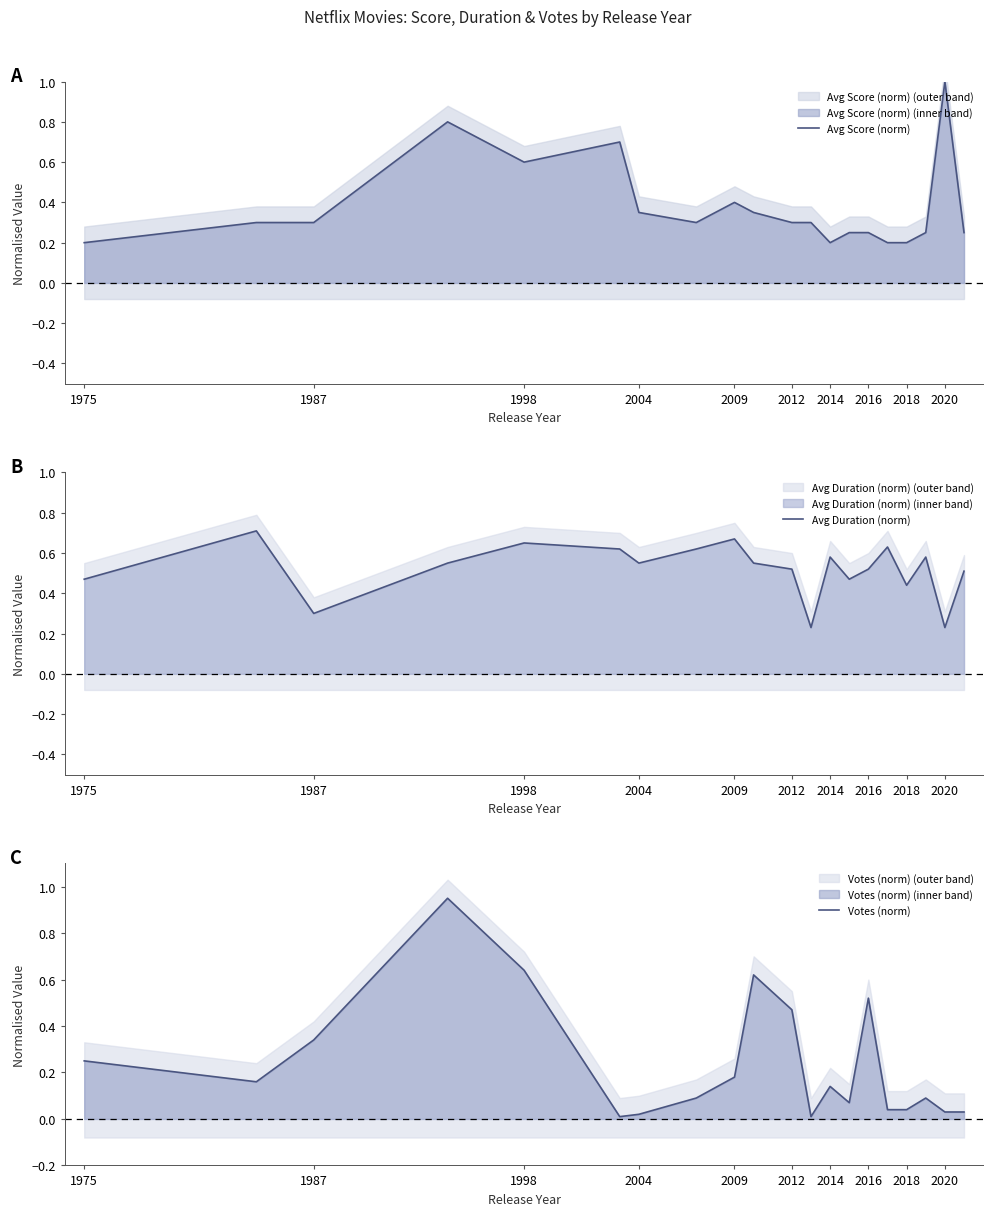

What is the sum of all Avg Duration (norm) values?

10.4